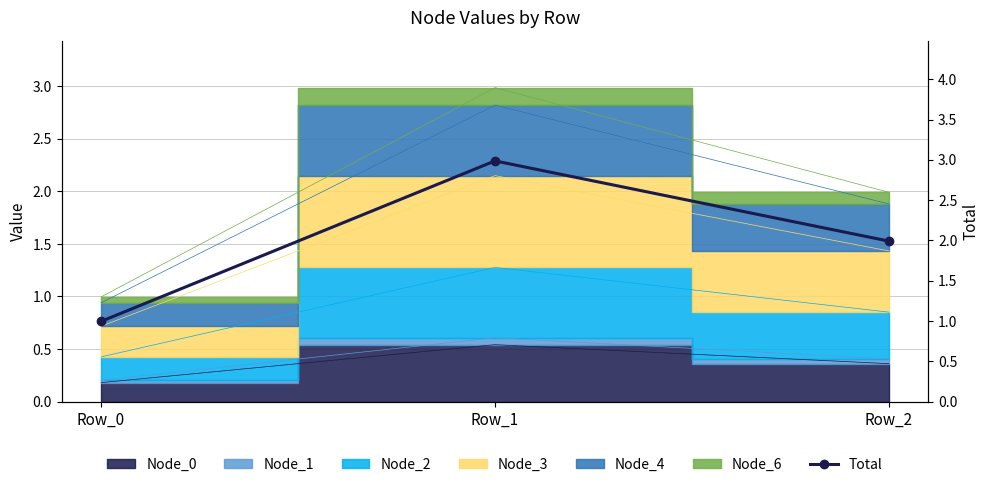

Which category has the highest value across all series?

Row_1